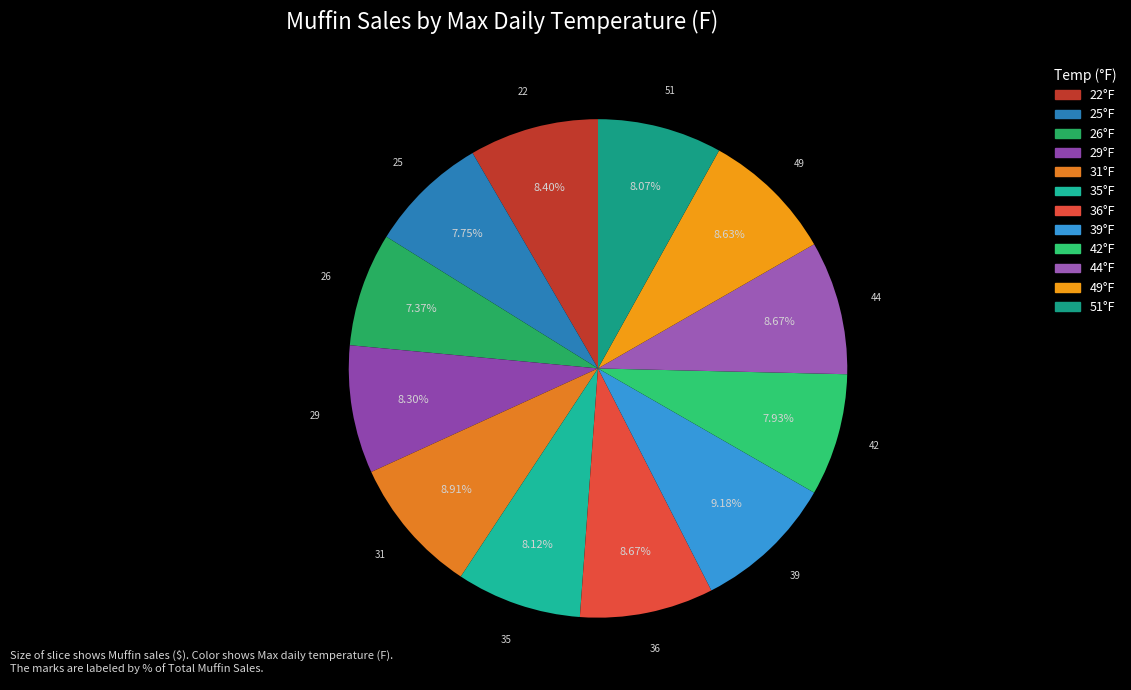

Rank the categories by value from highest to lowest.

39, 31, 36, 44, 49, 22, 29, 35, 51, 42, 25, 26